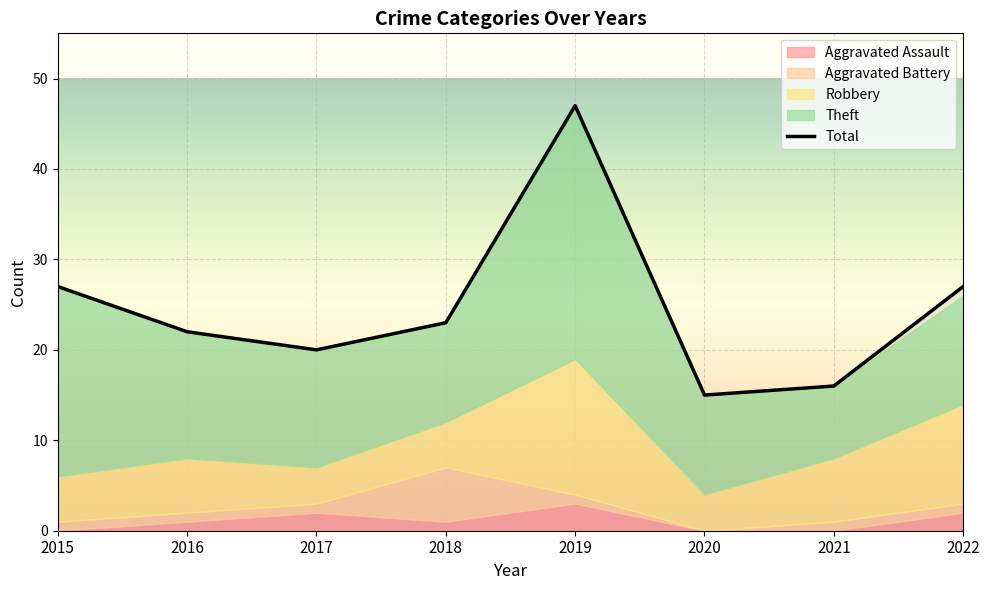

Count the number of data series in this chart.

5